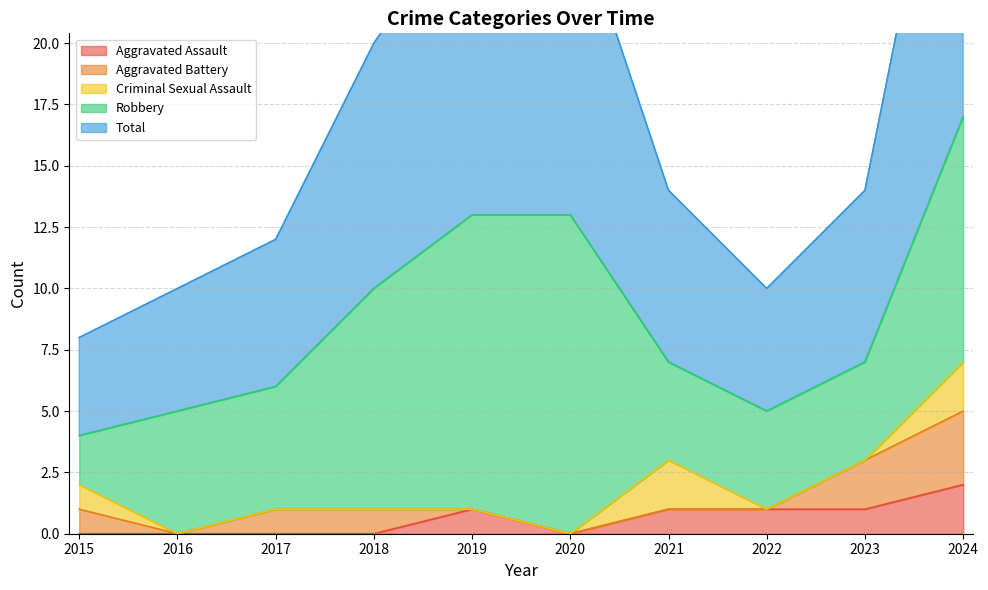

How many interior local valleys does the Aggravated Battery series have?

1